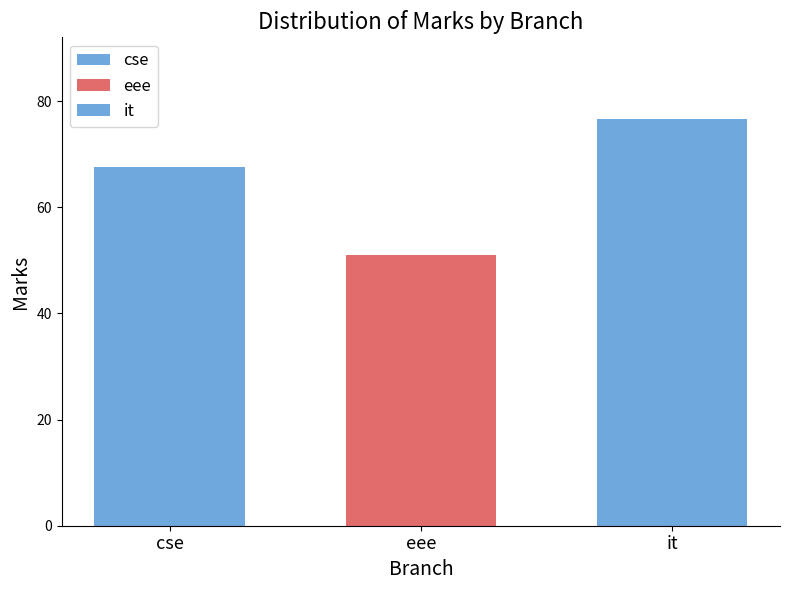

Count the number of categories in the chart.

1